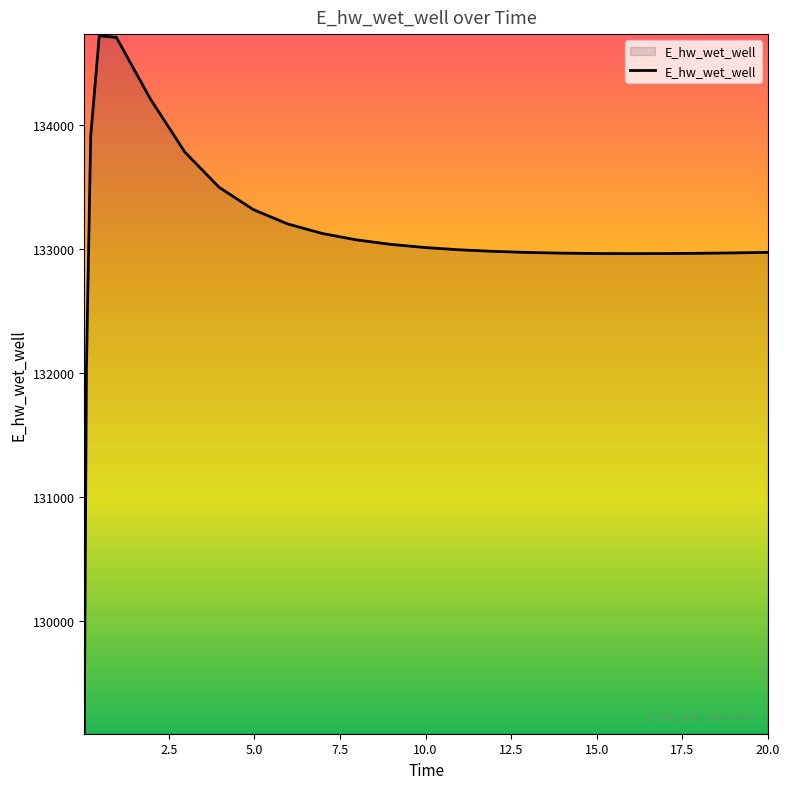

What is the smallest value displayed?

129103.8